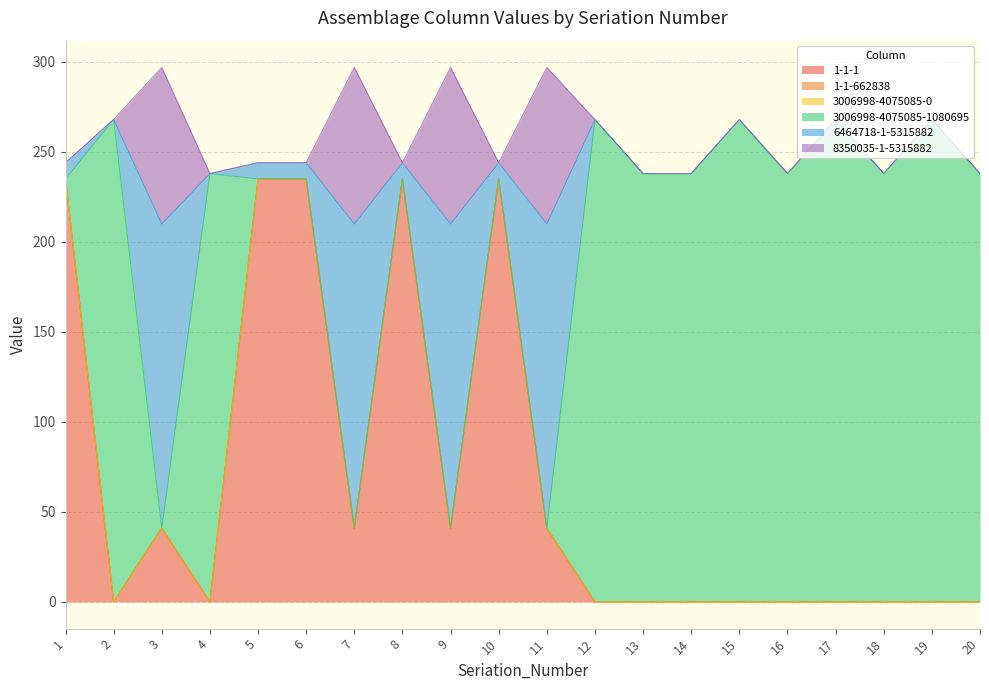

Where does the 3006998-4075085-1080695 series first go above 238?

2